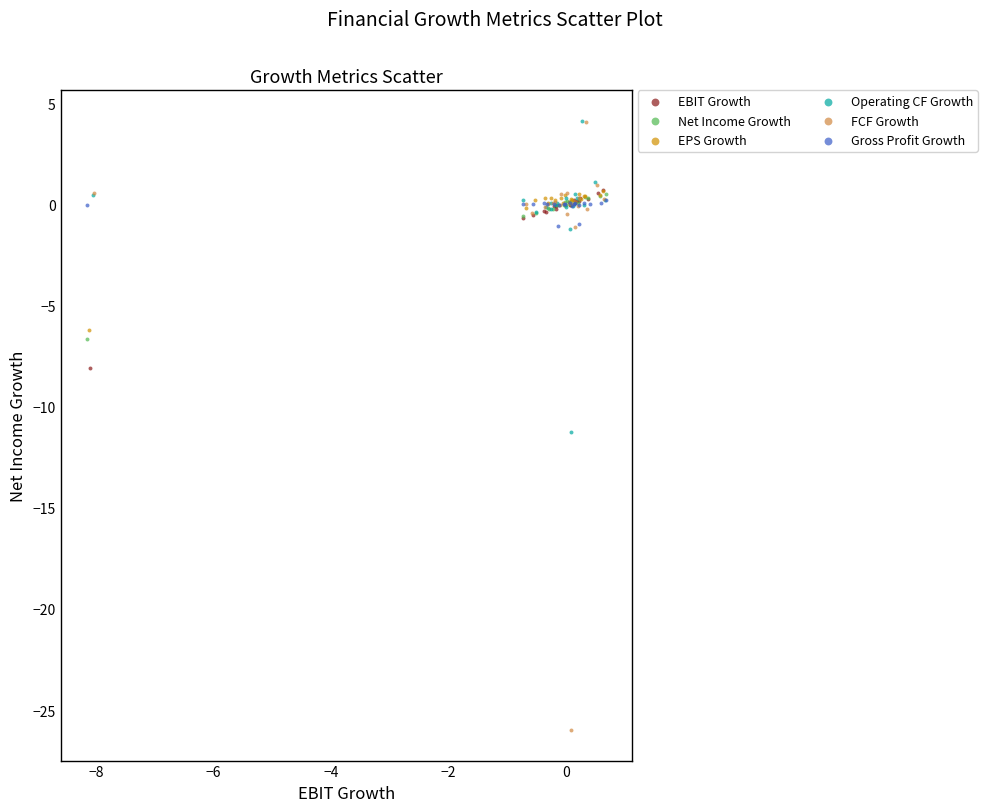

Which series contains the lowest Y value?

FCF Growth